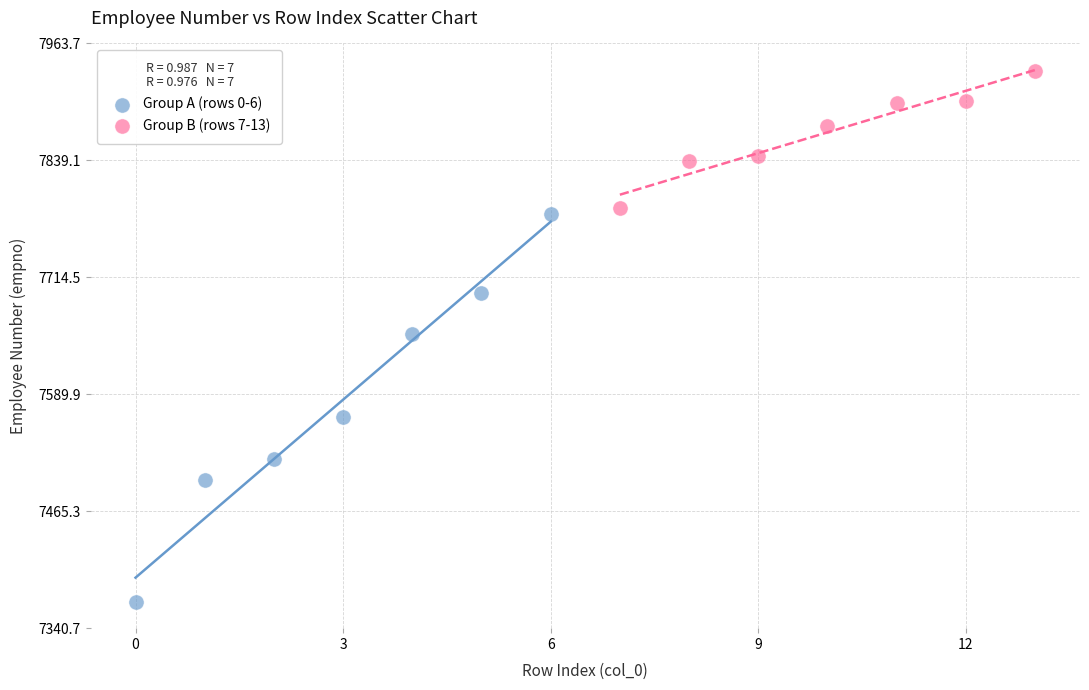

Which series reaches the maximum Y coordinate?

Group B (rows 7-13)